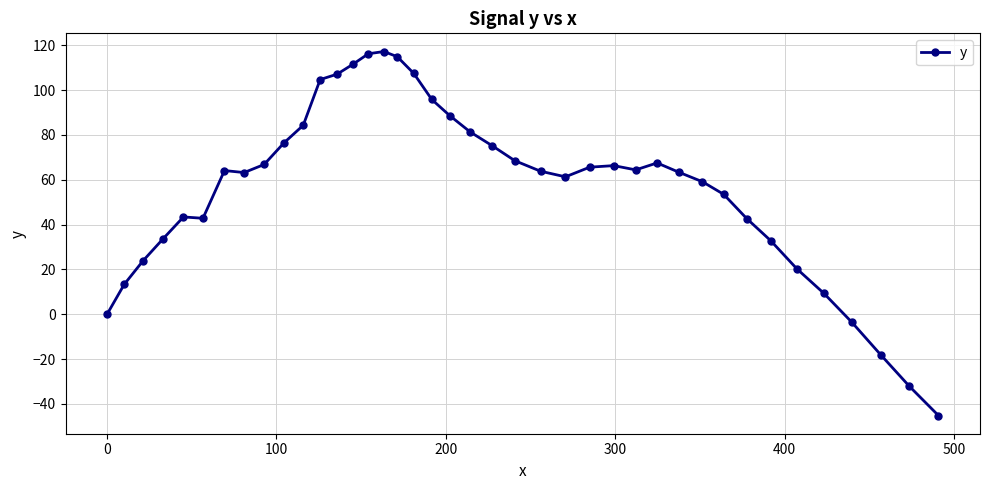

What is the maximum value shown in the chart?

117.2